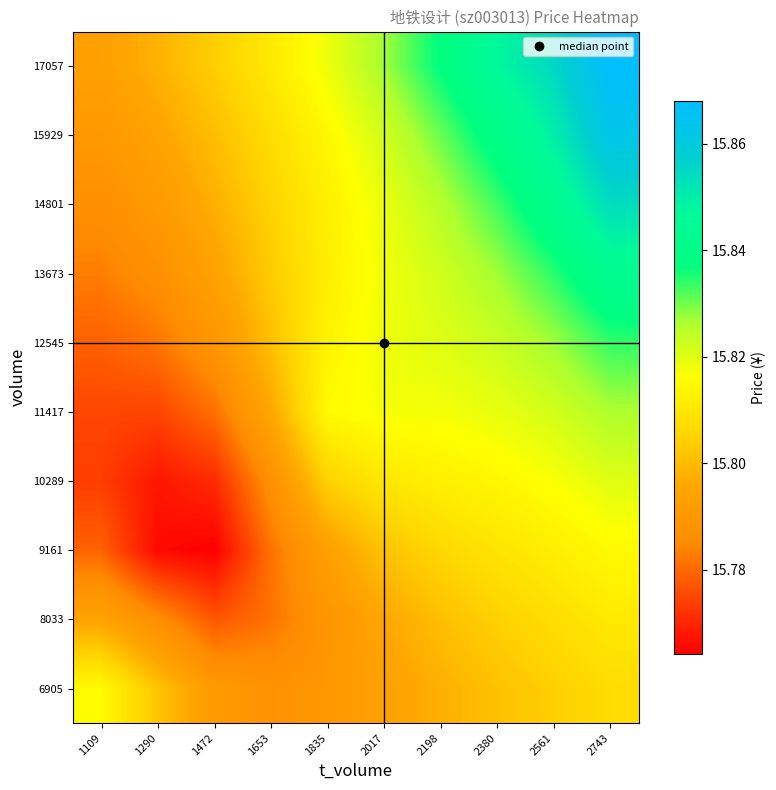

Rank the series at 1835 from highest to lowest value.

17057, 11417, 15929, 12545, 14801, 13673, 10289, 9161, 6905, 8033